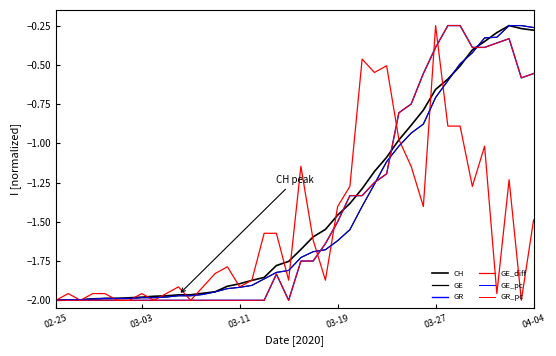

What is the value of the GR point at the 8th from the left?

-2.0